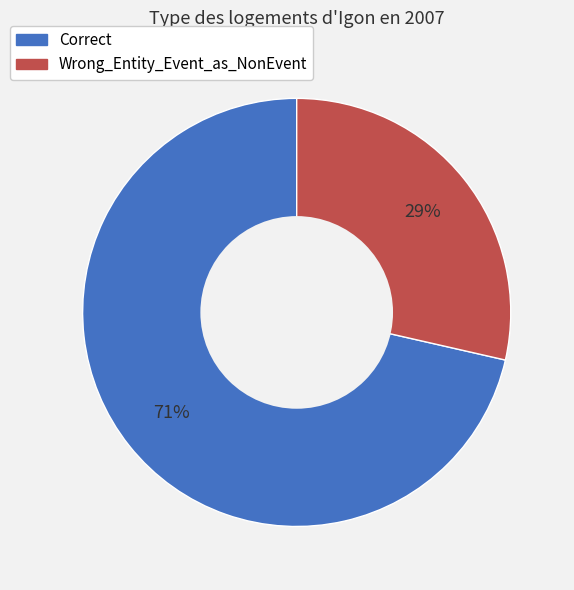

Do Wrong_Entity_Event_as_NonEvent and Correct together represent more than half of the pie?

Yes